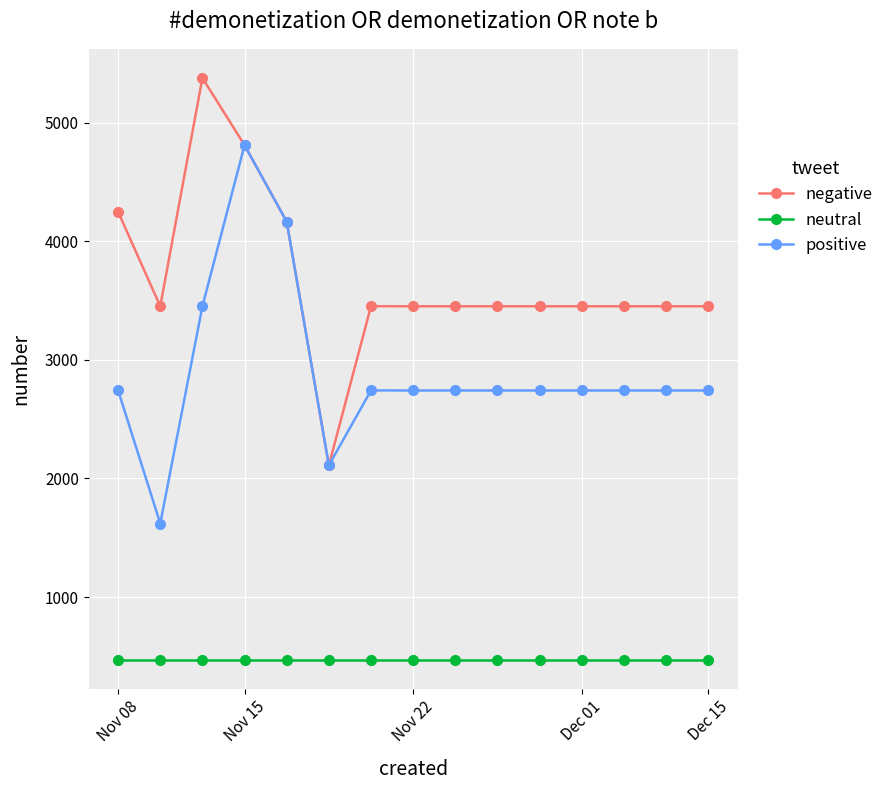

What is the minimum value for negative?

2110.2